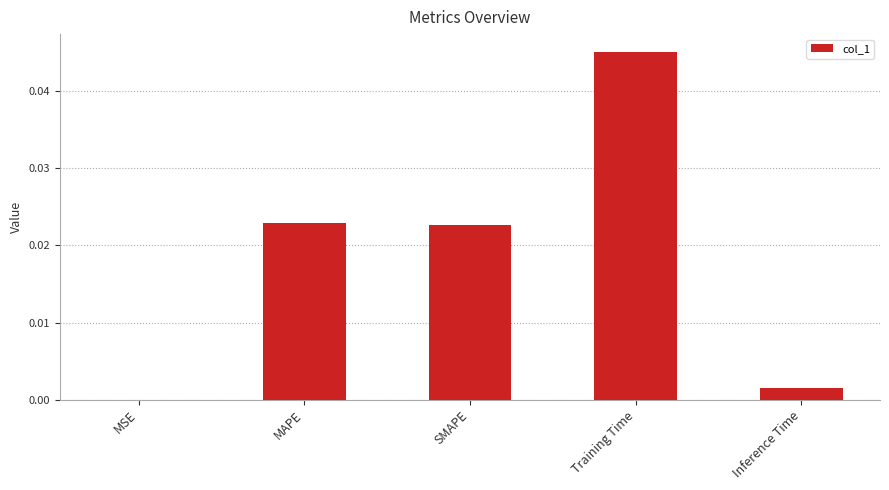

Between MSE and Training Time, which is larger?

Training Time